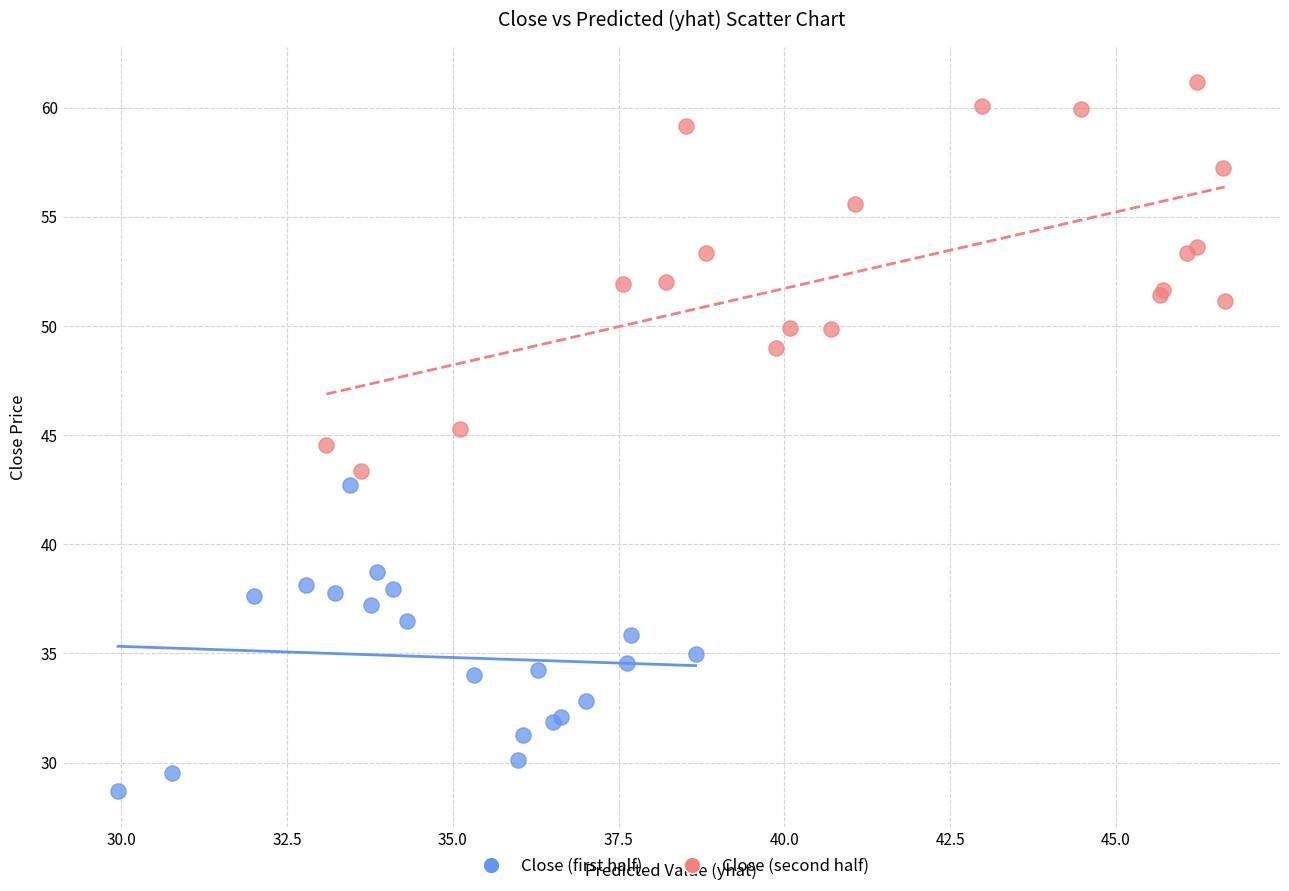

Which series reaches the minimum Y coordinate?

Close (first half)